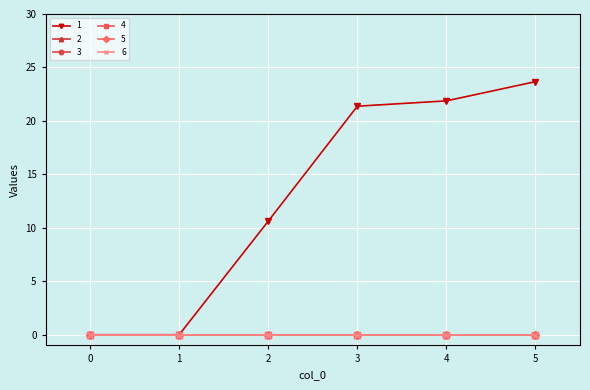

Does the chart display data point markers on the line(s)?

Yes